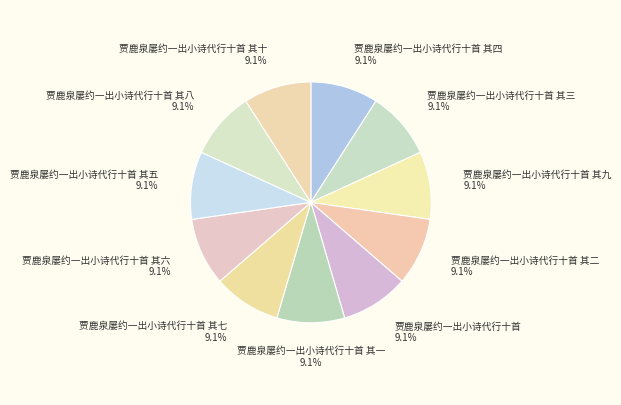

How many segments does this pie chart have?

11